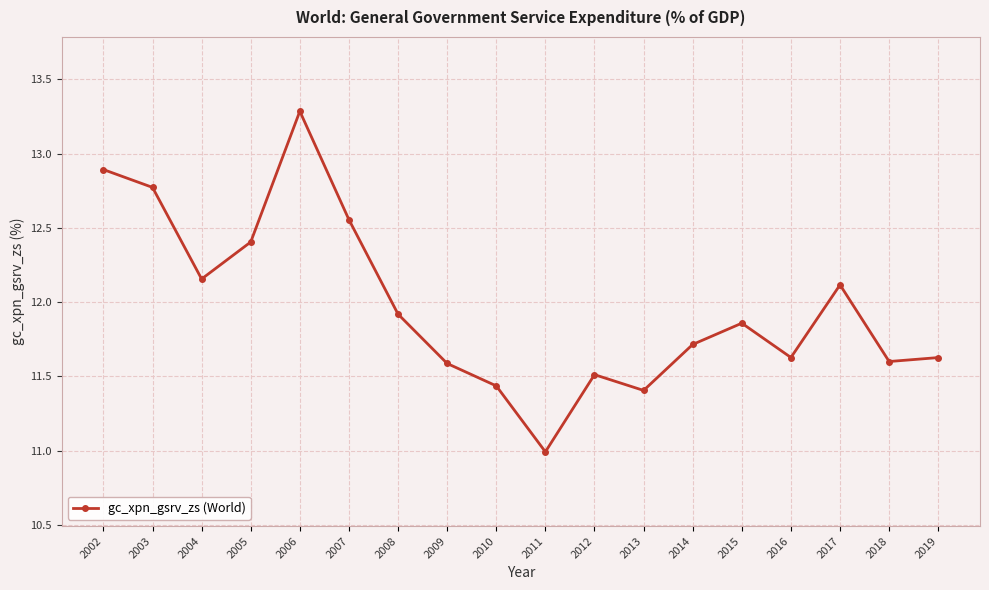

At which category does the data reach its first local valley?

2004